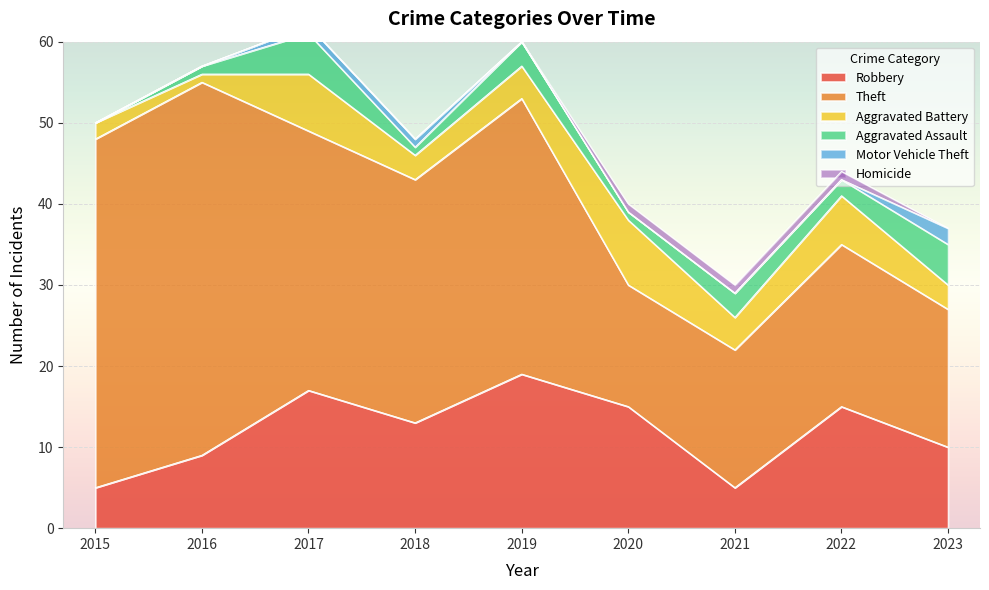

True or false: Aggravated Assault and Theft intersect in this chart.

False